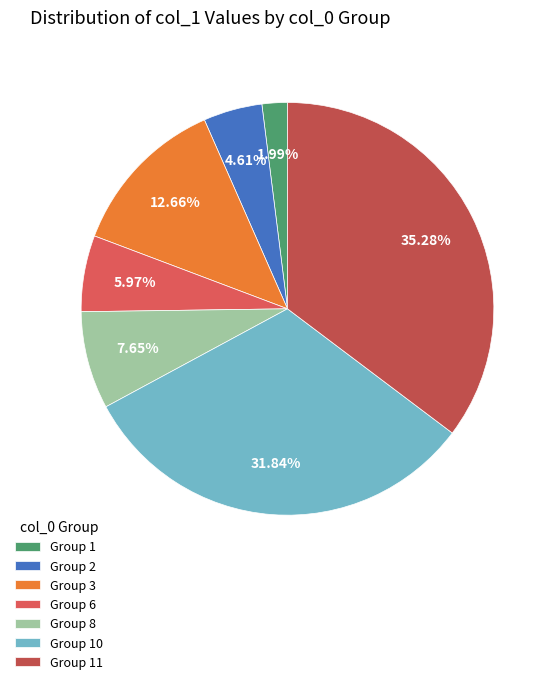

Count the number of slices in the pie.

7